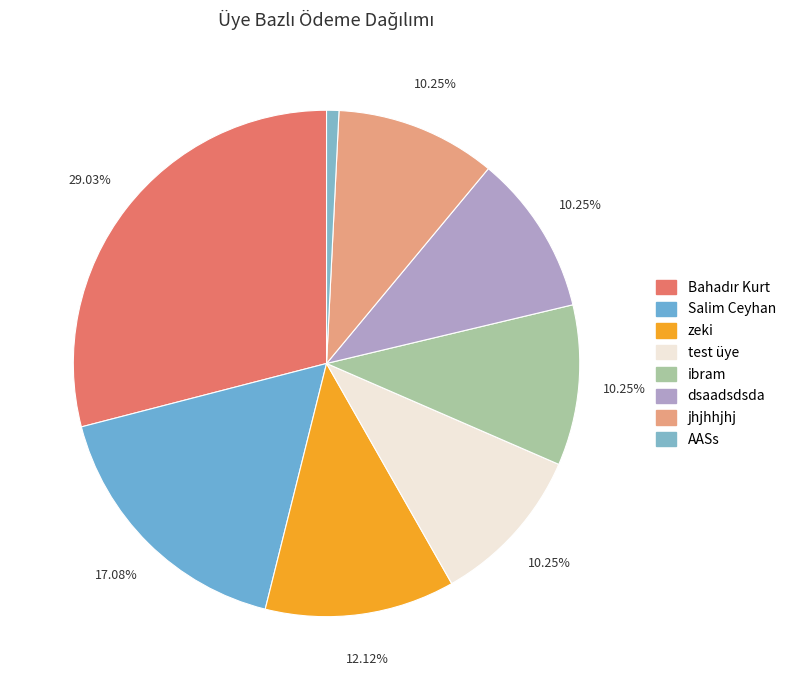

Does dsaadsdsda account for over 50% of the chart?

No